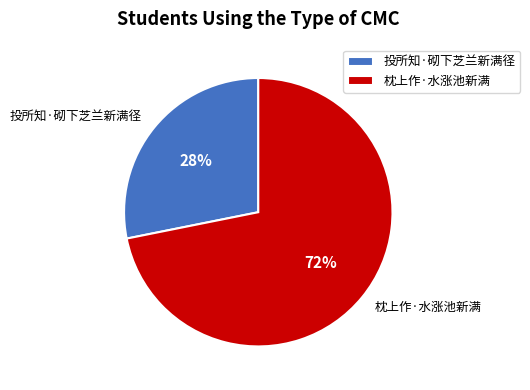

Which slice is the largest?

枕上作·水涨池新满